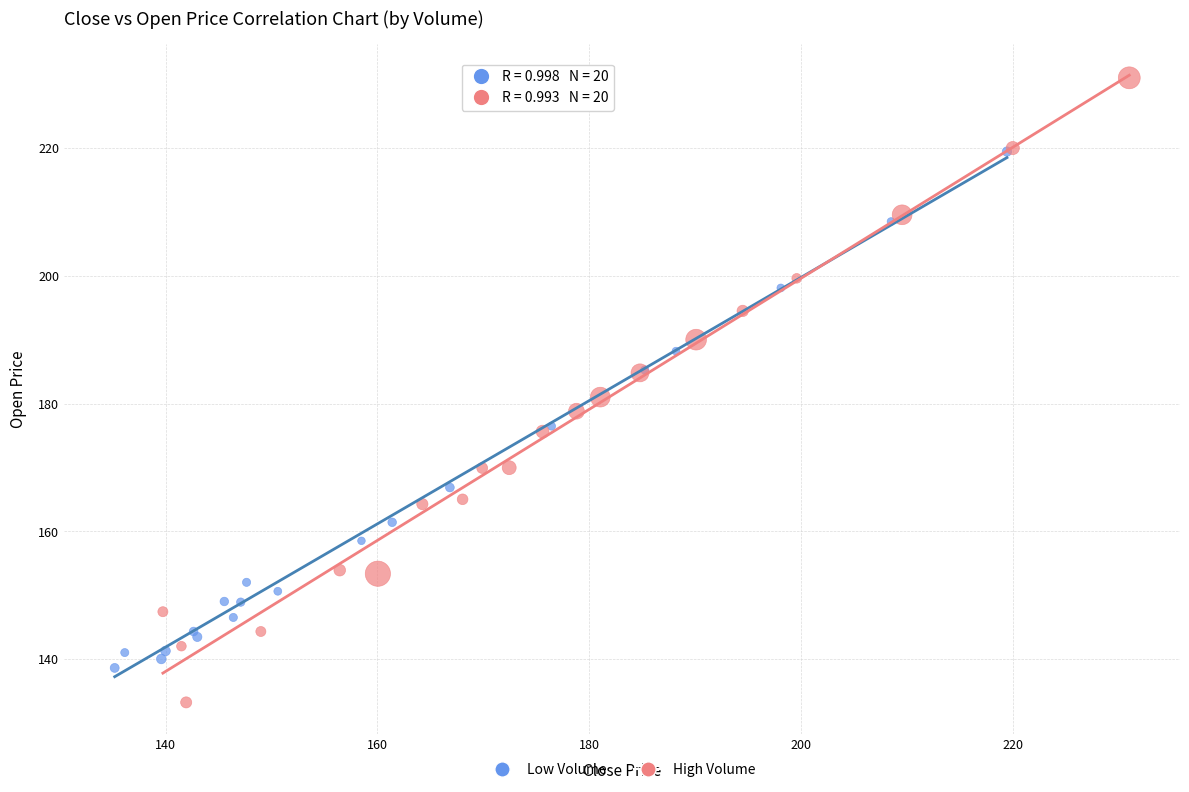

Which series has the largest Y range (max minus min)?

High Volume